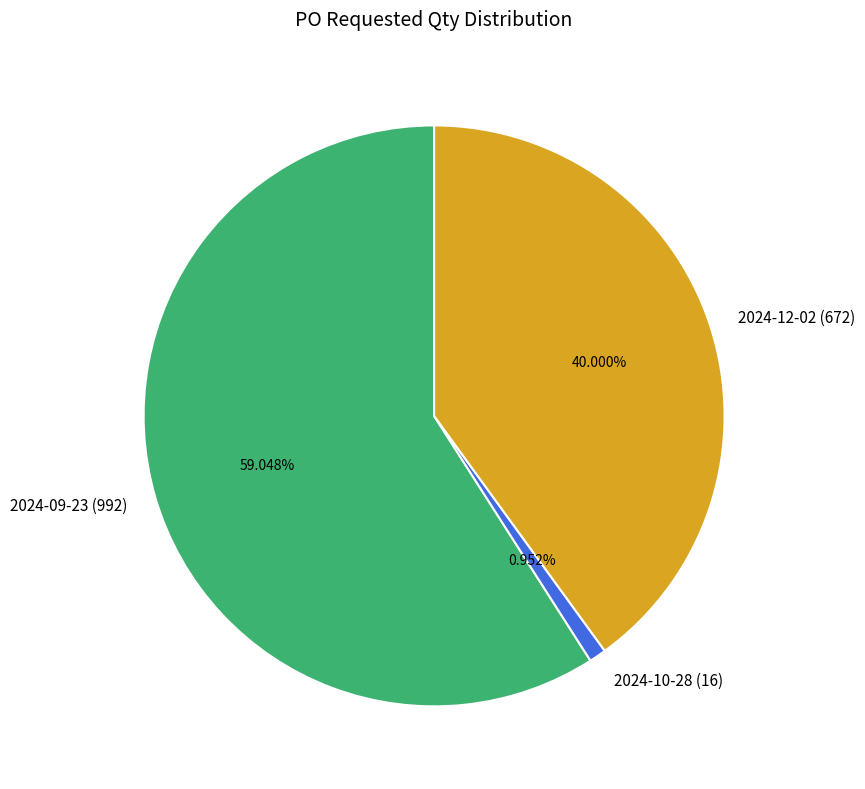

Is there any slice that represents more than half of the pie?

Yes